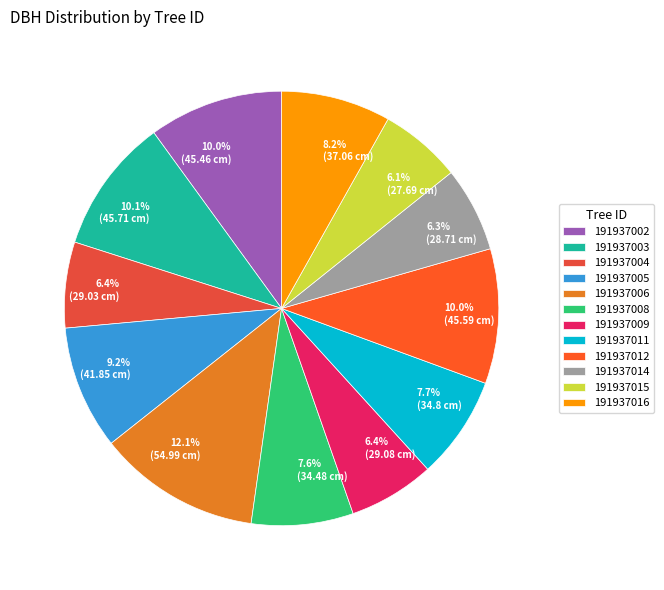

Count the number of slices in the pie.

12